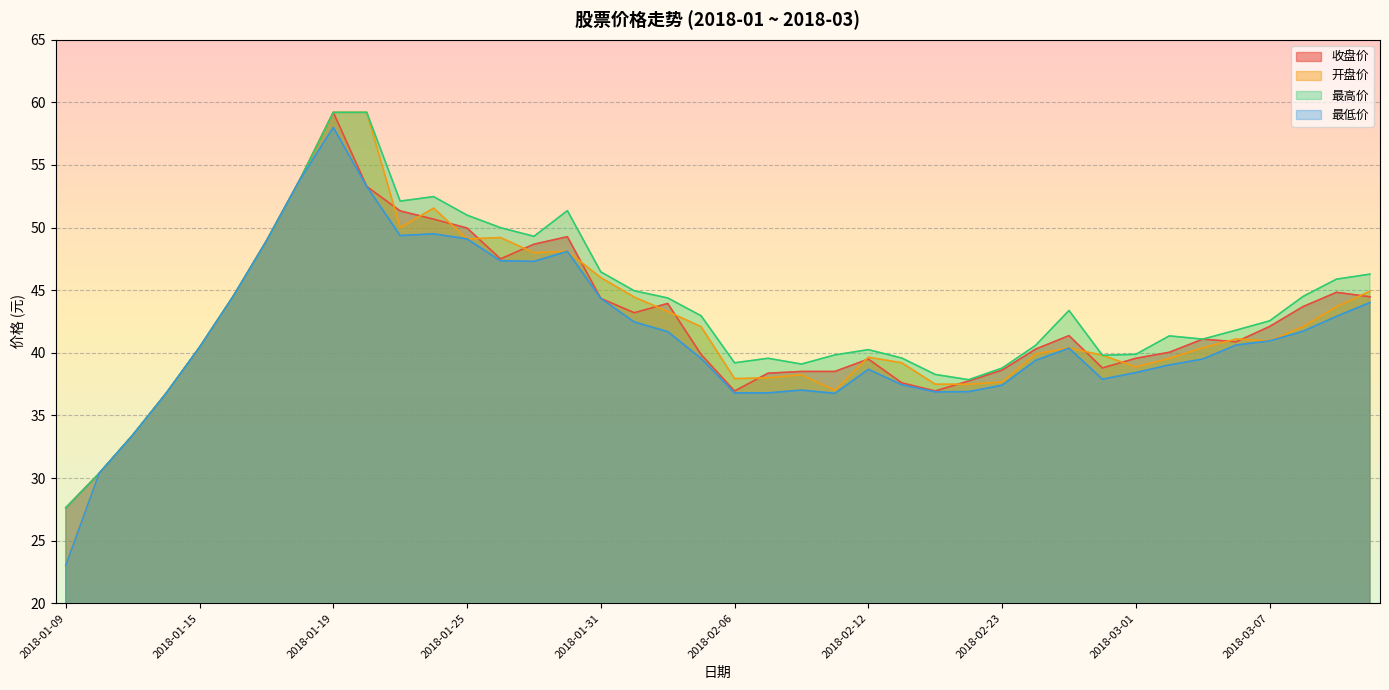

At 2018-01-18, list the series in order from largest to smallest.

收盘价, 开盘价, 最高价, 最低价